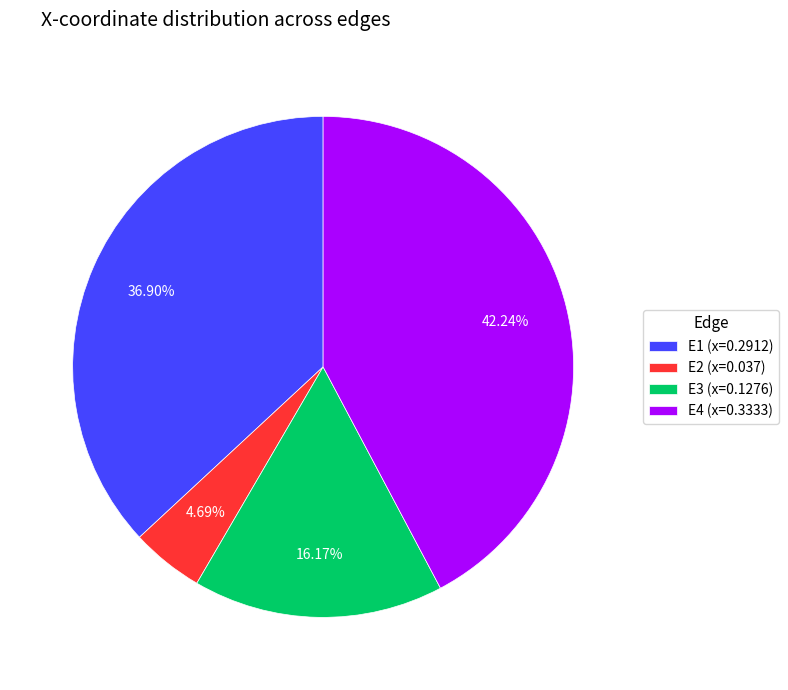

To the nearest percent, what portion does E1 represent?

37%